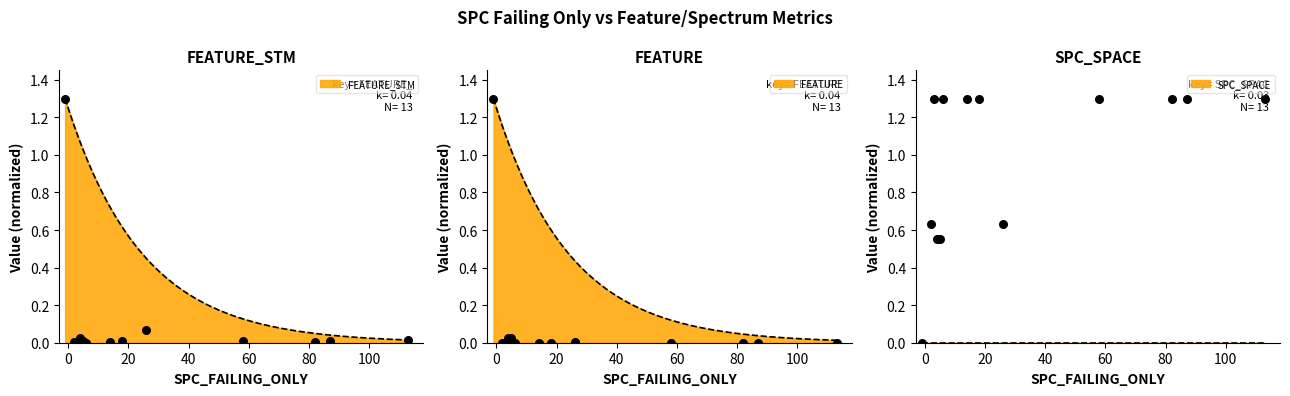

Which series has the largest total across all categories?

SPC_SPACE